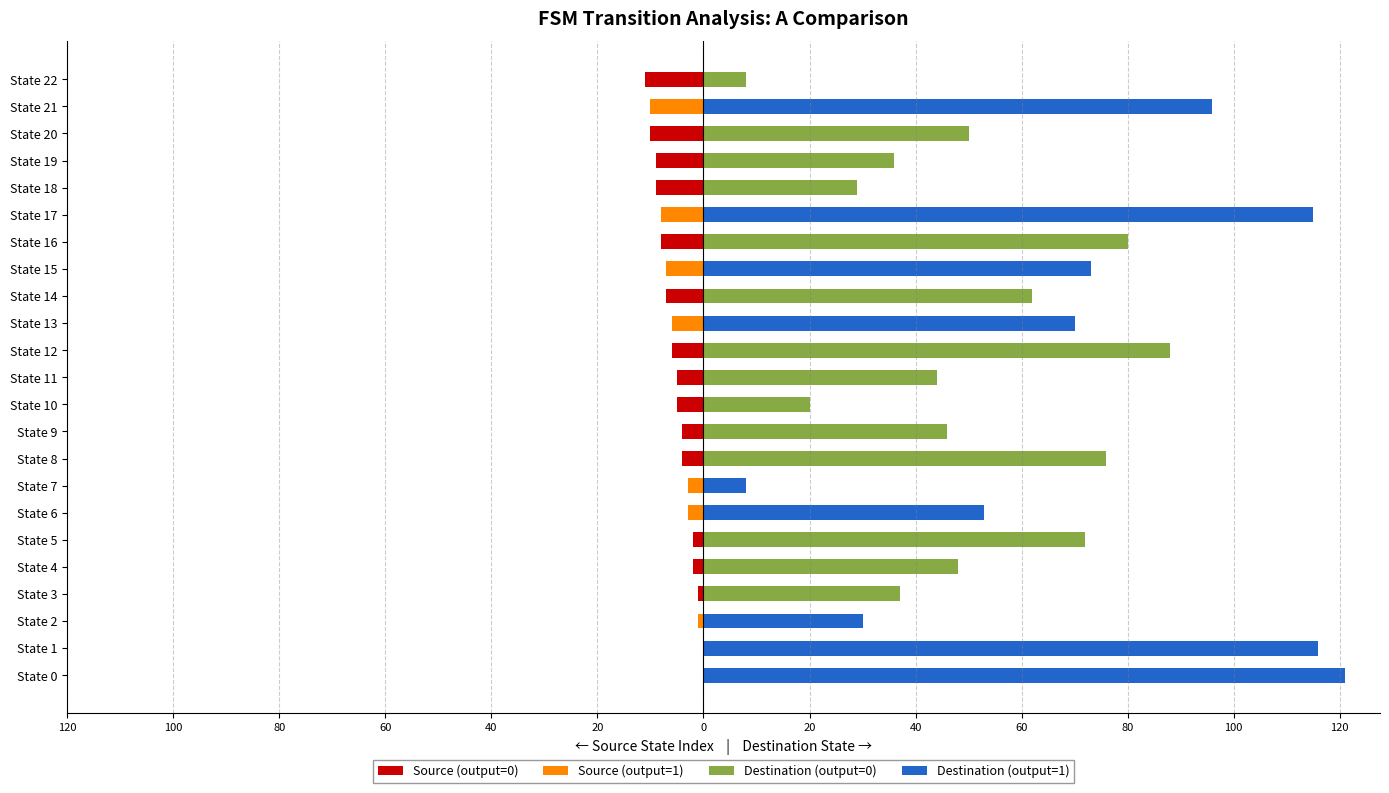

Does the chart contain any negative values?

No